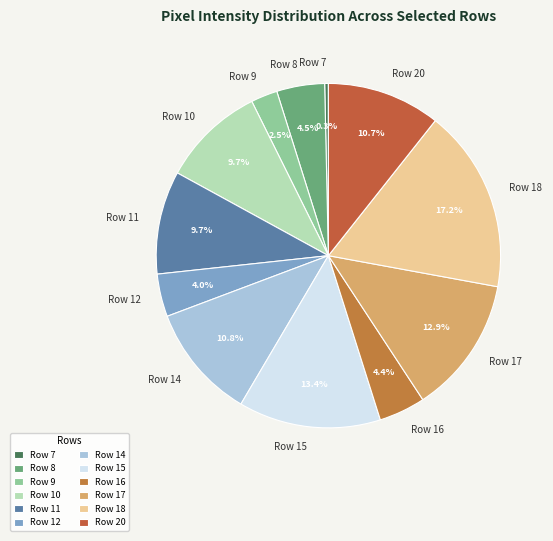

What percentage do Row 8 and Row 14 together represent?

15.3%